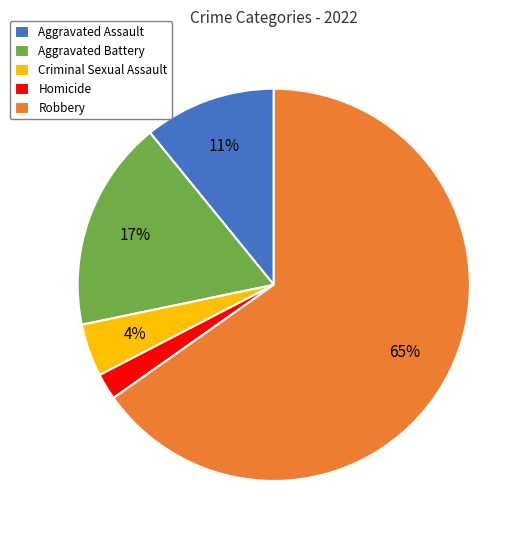

Which has a higher value, Criminal Sexual Assault or Aggravated Assault?

Aggravated Assault